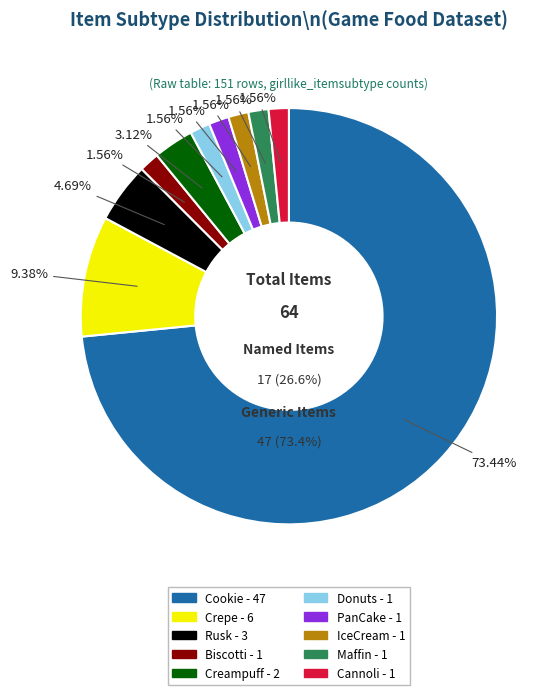

Does any single category account for the majority?

Yes